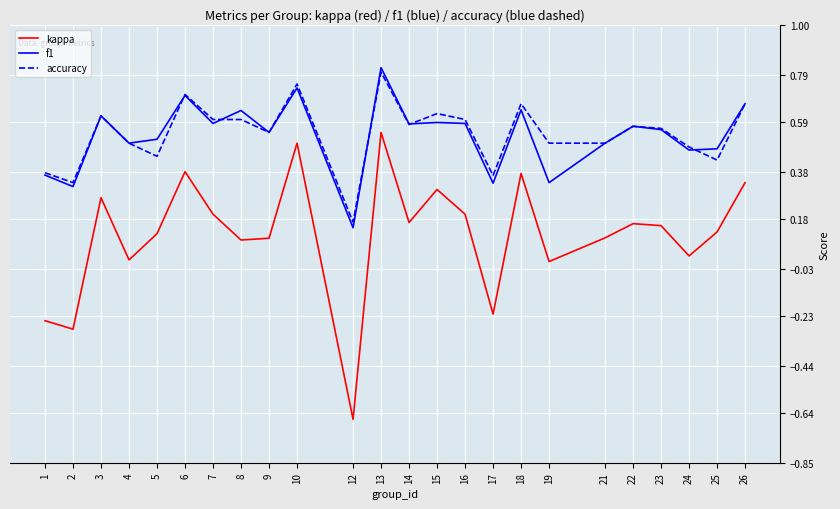

At which label does accuracy reach its peak?

13